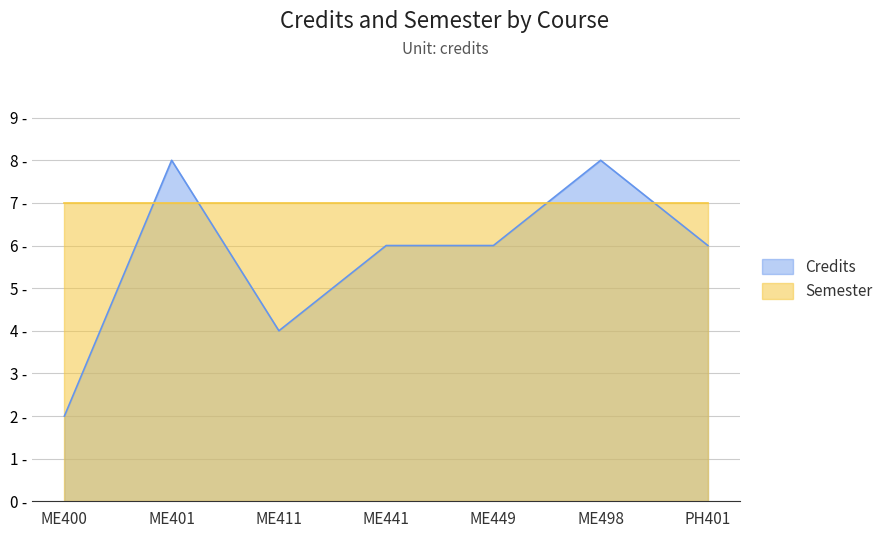

The value at ME401 is 8. True or false?

True